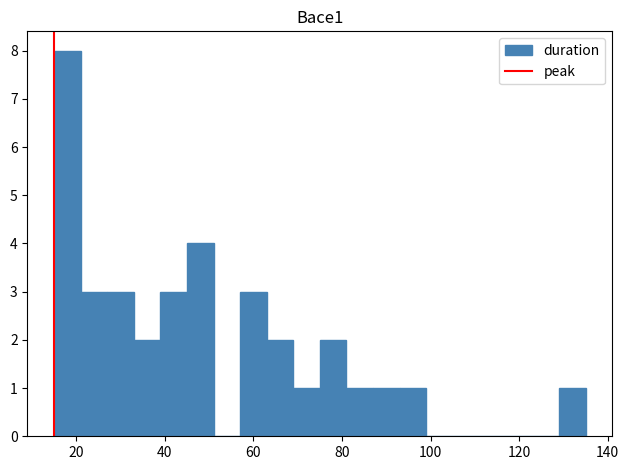

Around what value on the x-axis is the tallest bar? Give the approximate position of its centre, as read against the axis.

18